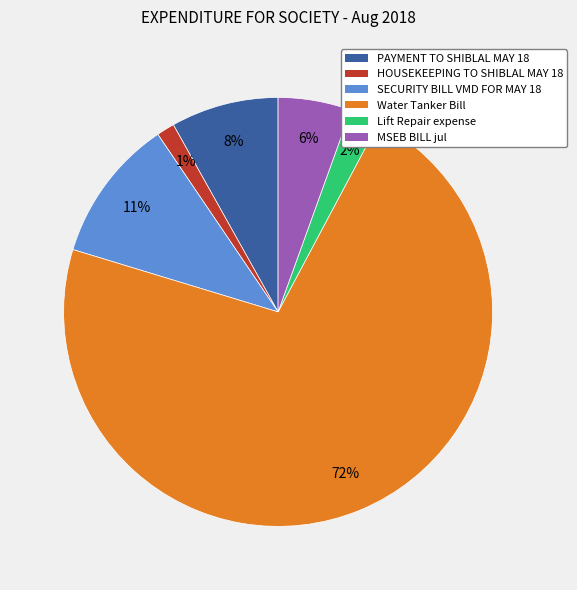

Rank the categories by value from highest to lowest.

Water Tanker Bill, SECURITY BILL VMD FOR MAY 18, PAYMENT TO SHIBLAL MAY 18, MSEB BILL jul, Lift Repair expense, HOUSEKEEPING TO SHIBLAL MAY 18